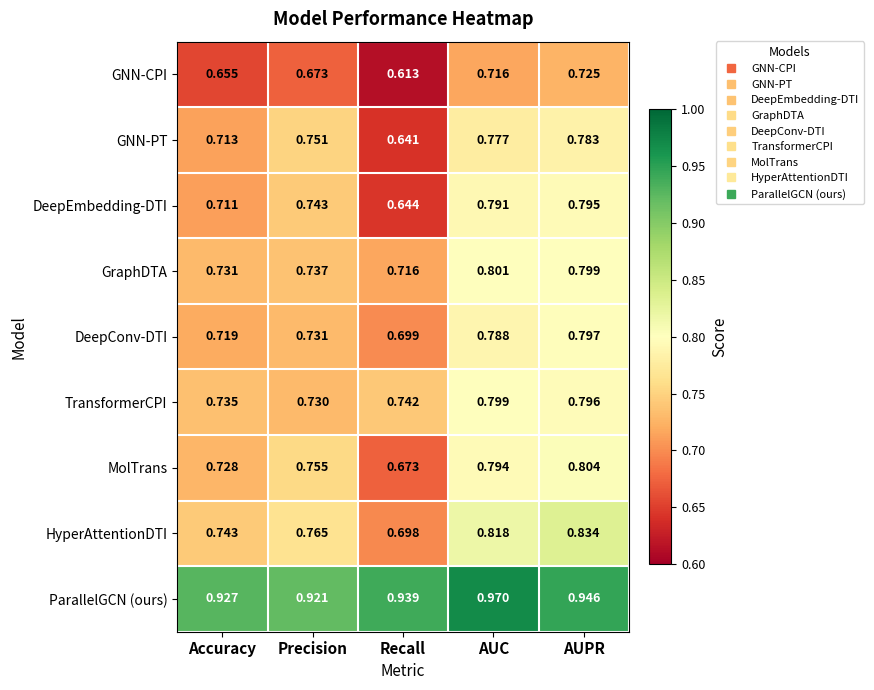

Where is ParallelGCN (ours) nearest to the value 0?

Precision